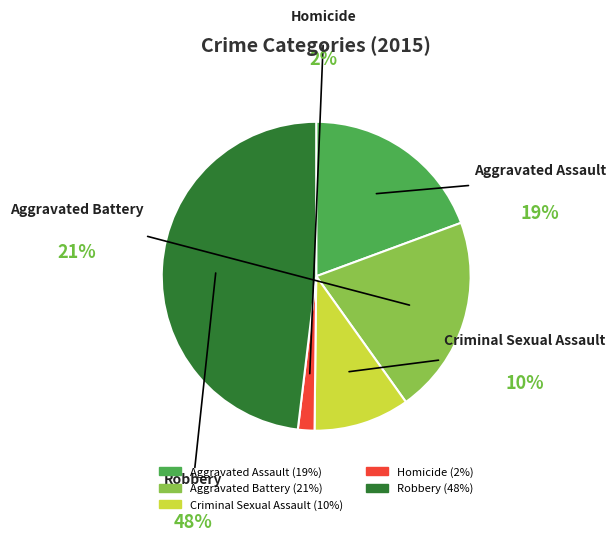

Does Aggravated Assault represent more than half of the total?

No